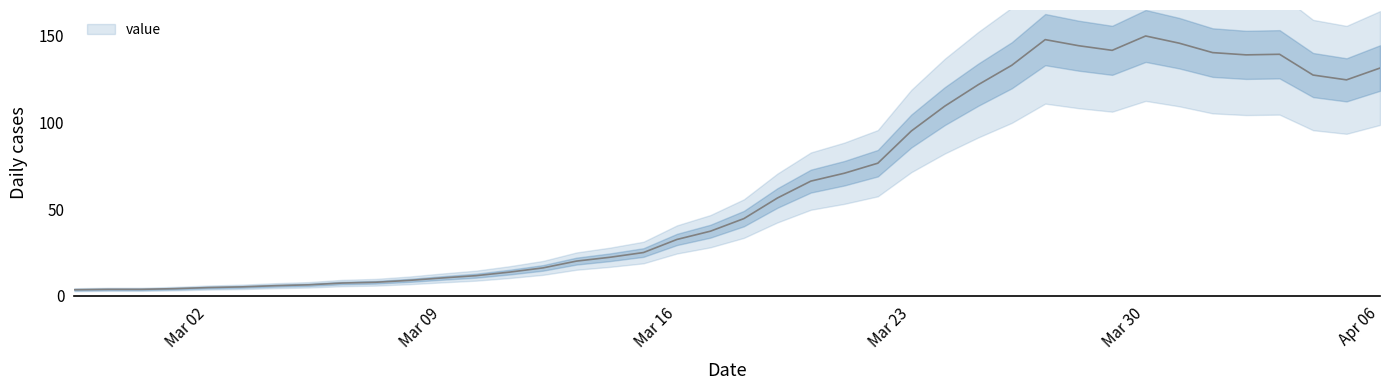

What is the sum of the values at 2020-04-01 and 2020-02-28?

144.1